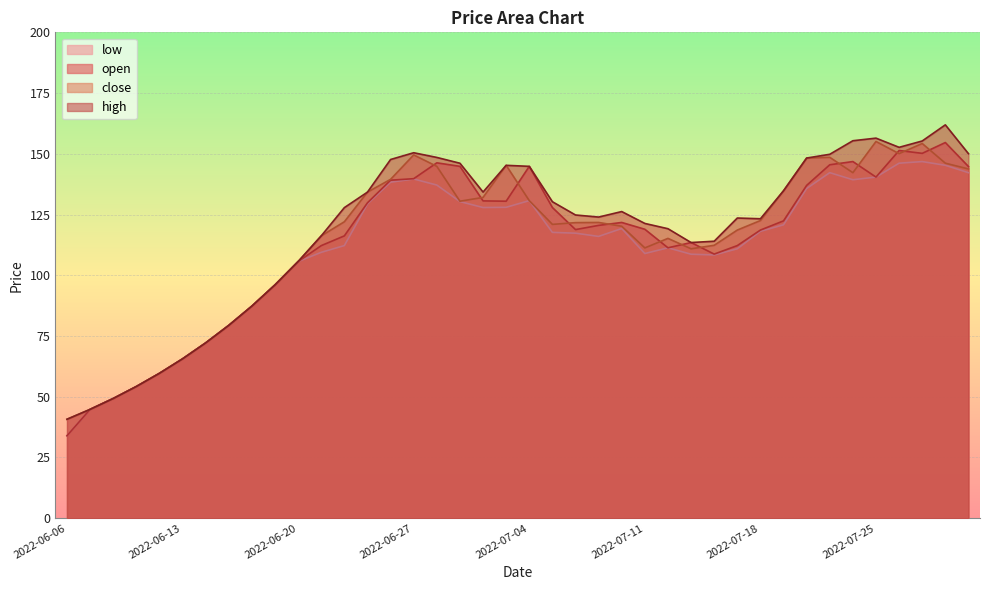

What are all the series names shown in the legend?

low, open, close, high